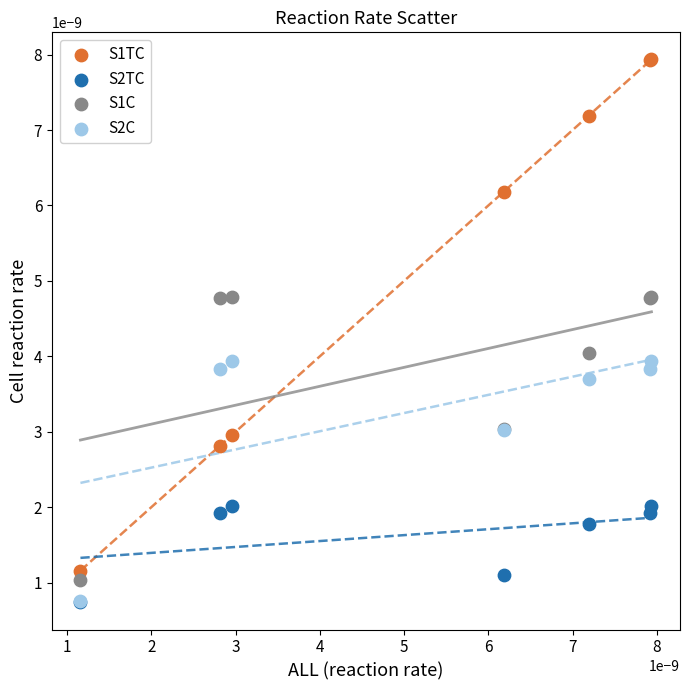

What are all the series names shown in the legend?

S1TC, S2TC, S1C, S2C